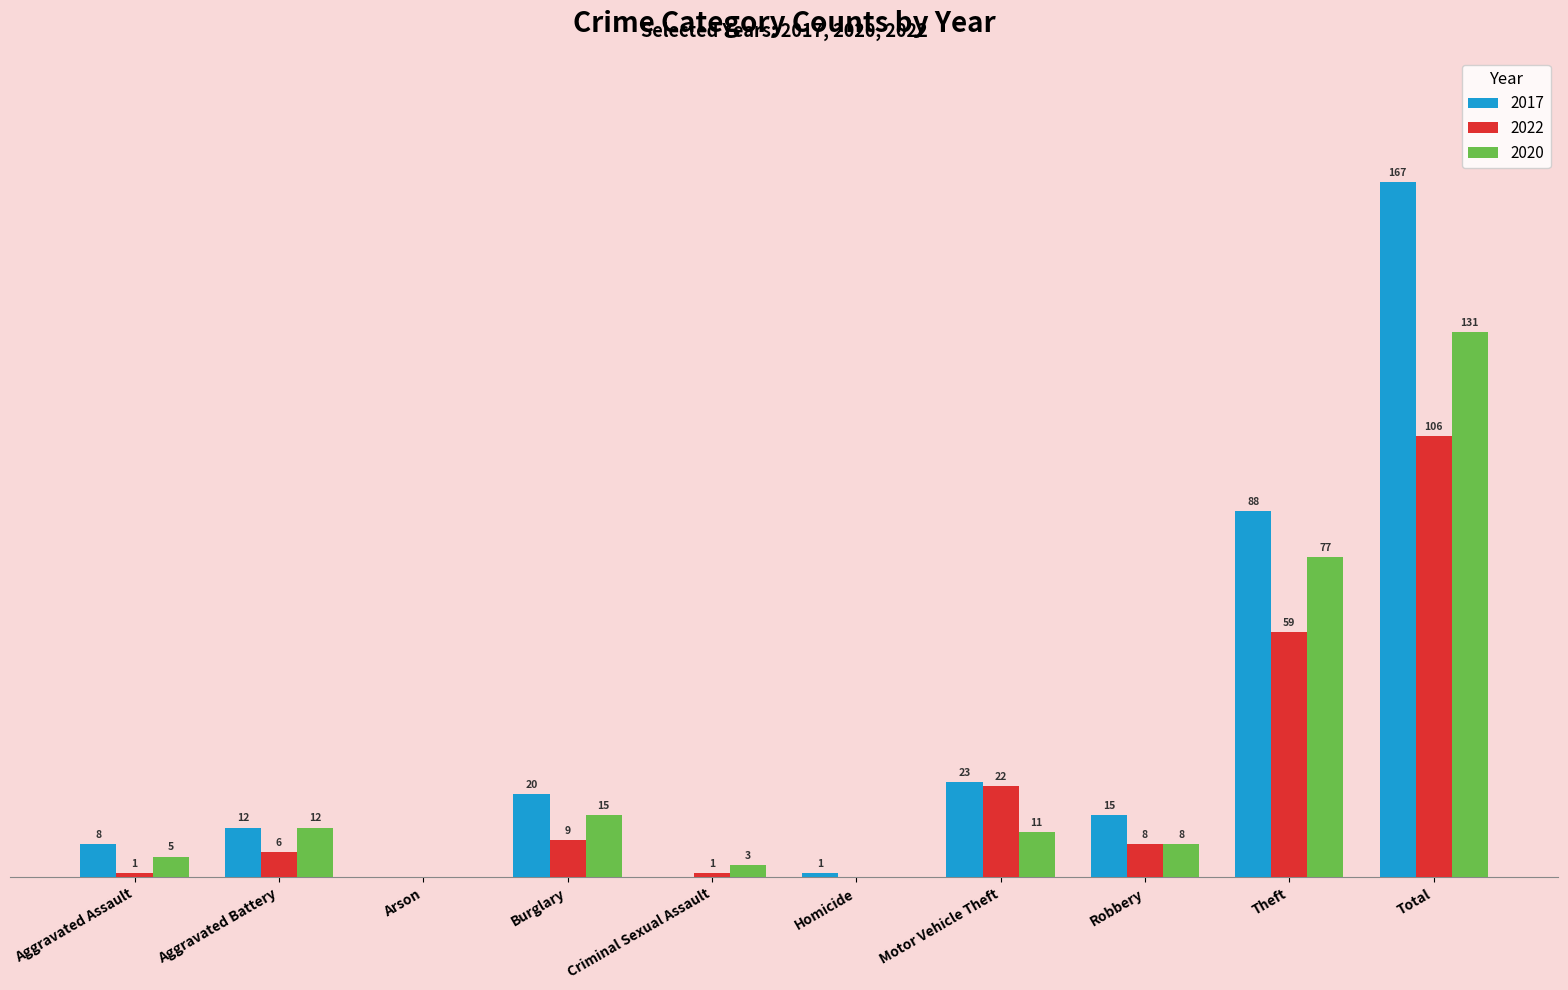

At which label is 2022 closest to 53?

Theft